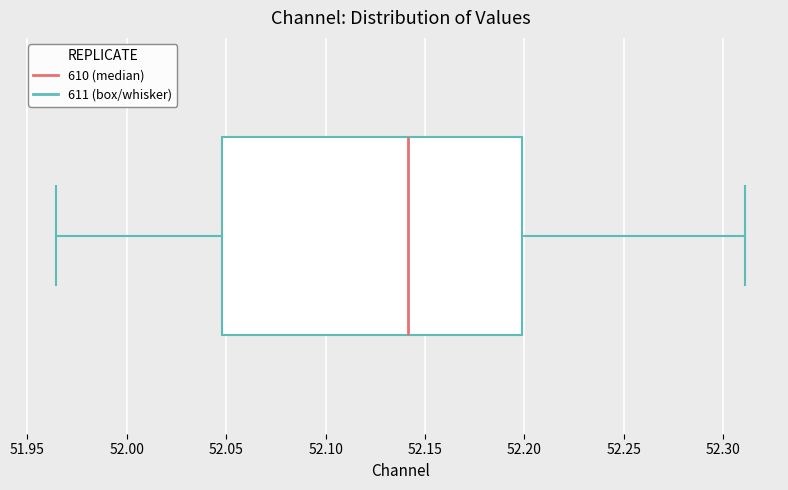

Read this box plot against the x-axis: the position of the median line, the range covered by the box, and the ends of both whiskers. The values are not printed on the chart, so give them approximately, as read against the axis.

median 52.140, box 52.050 to 52.200, whiskers 51.965 to 52.310